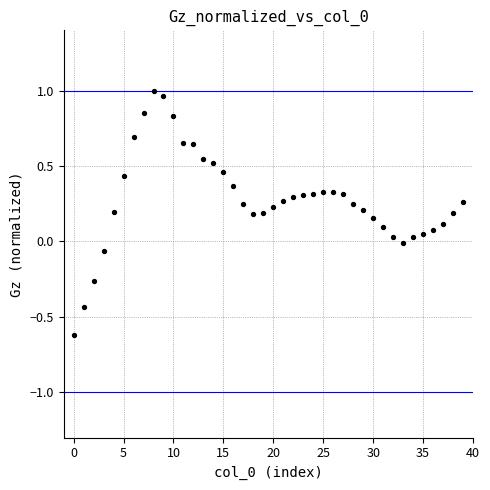

What is the range of Y values (max minus min)?

1.6